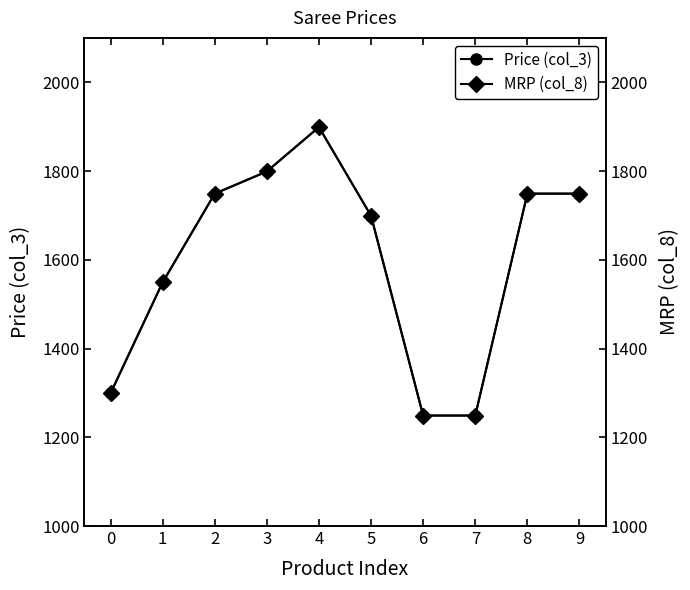

Which series has the largest total across all categories?

Price (col_3)